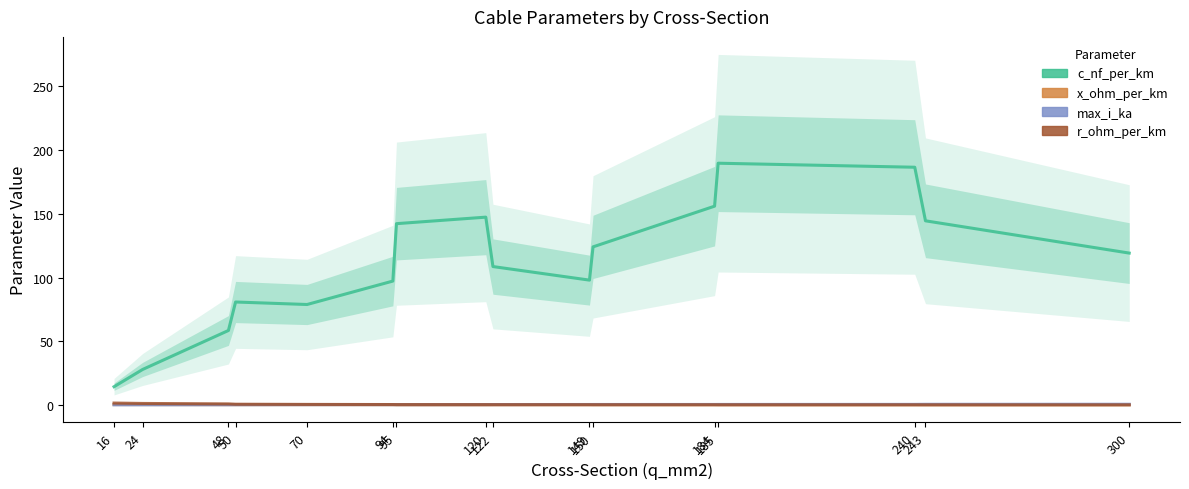

How many lines are shown in the chart?

4